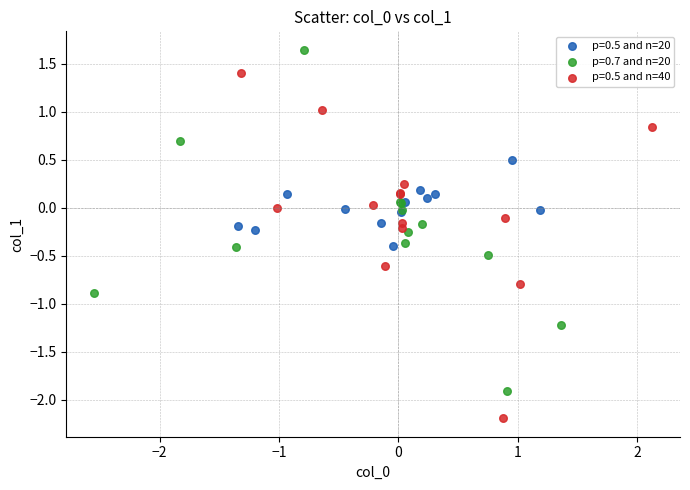

Which series reaches the maximum Y coordinate?

p=0.7 and n=20